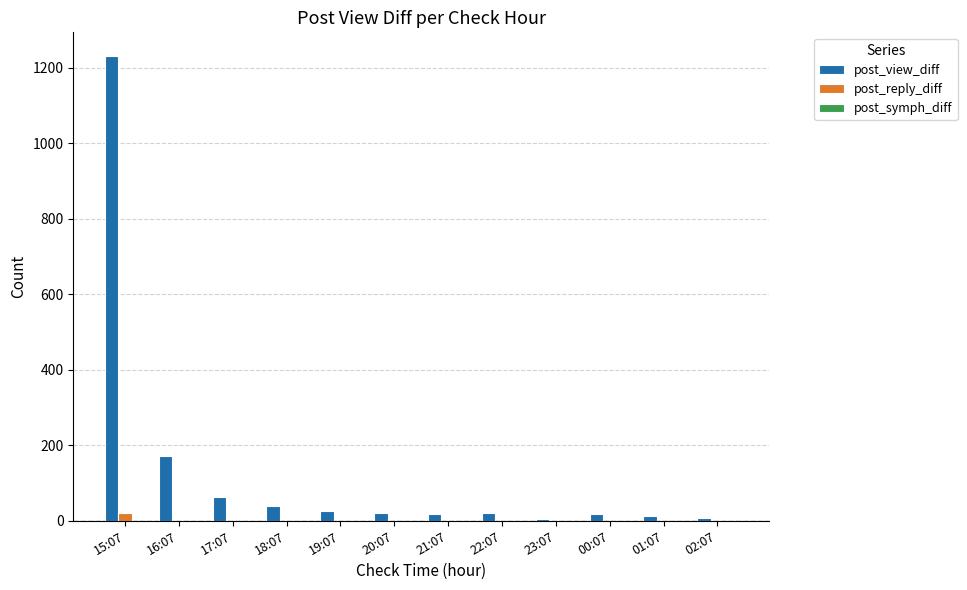

At which label is post_view_diff closest to 619?

16:07